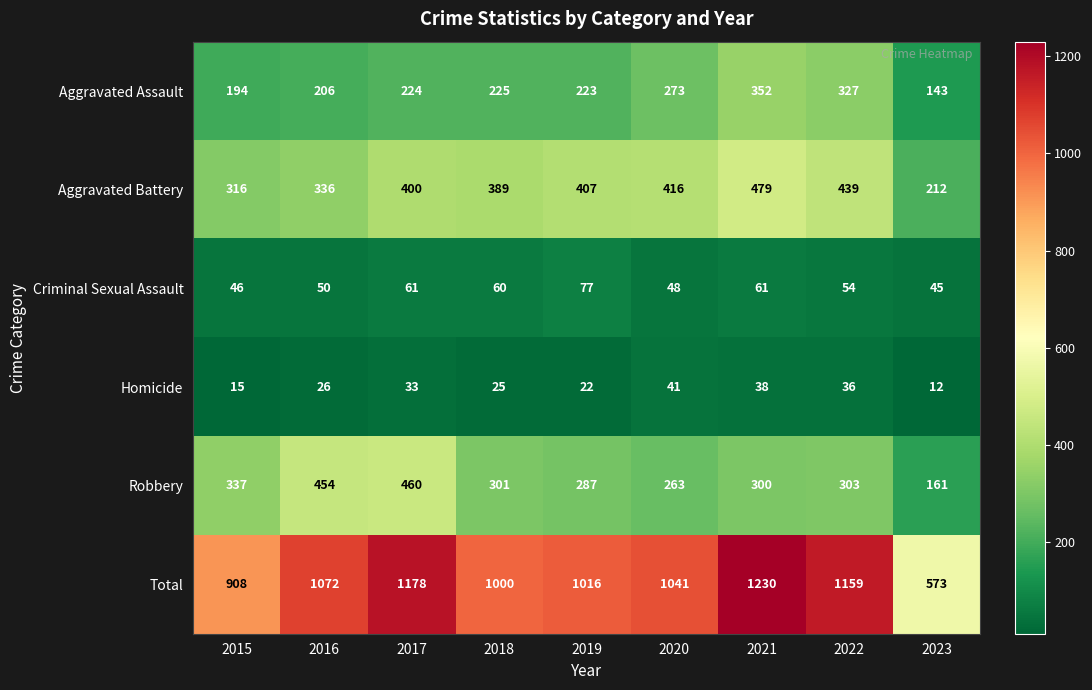

At how many categories does at least one series exceed 712?

8